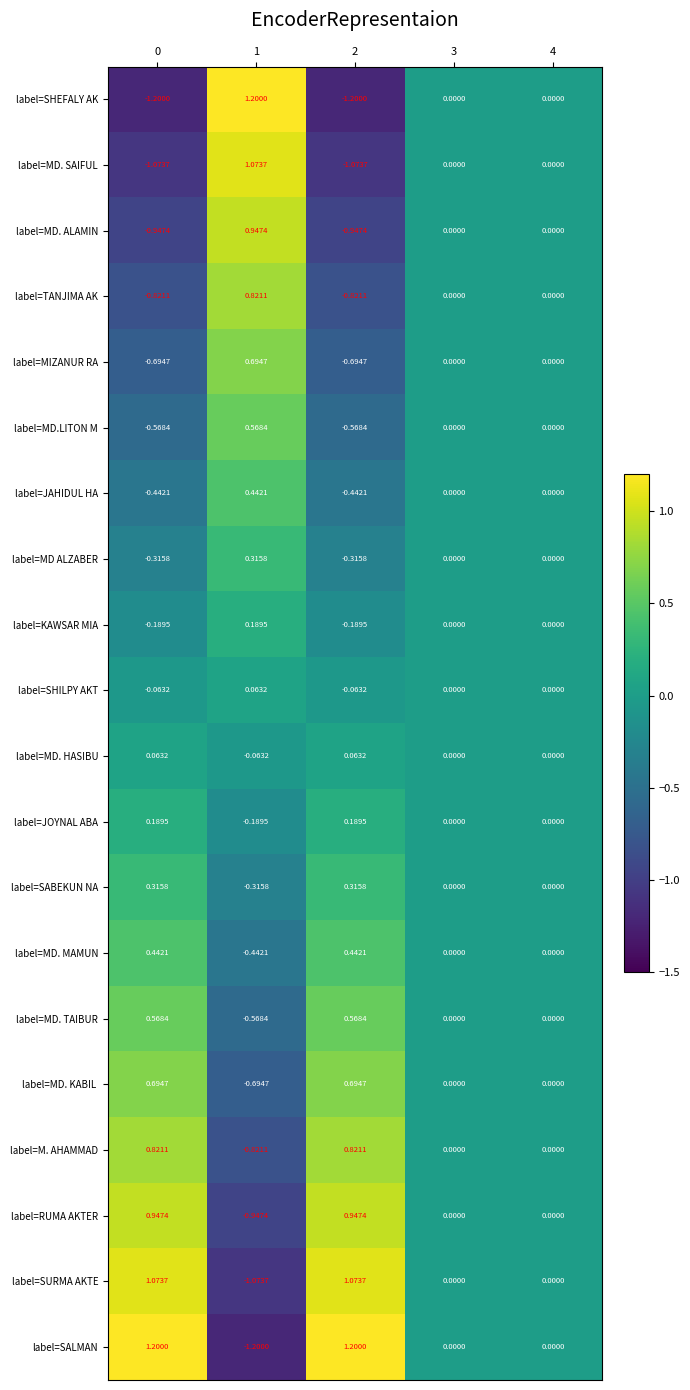

Is the value of label=MD ALZABER at 2 greater than the value of label=M. AHAMMAD at 0?

No